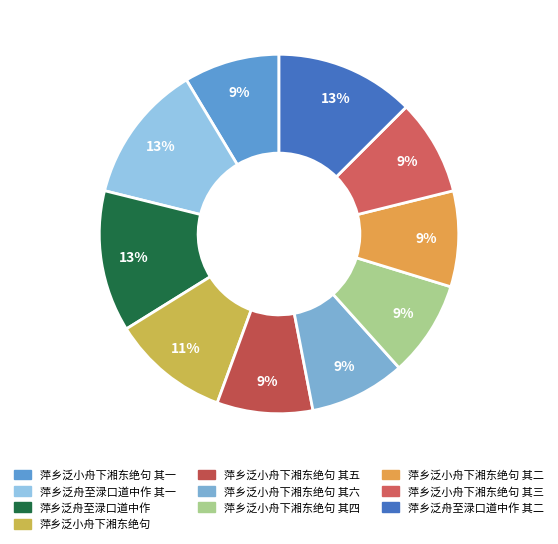

How many segments does this pie chart have?

10